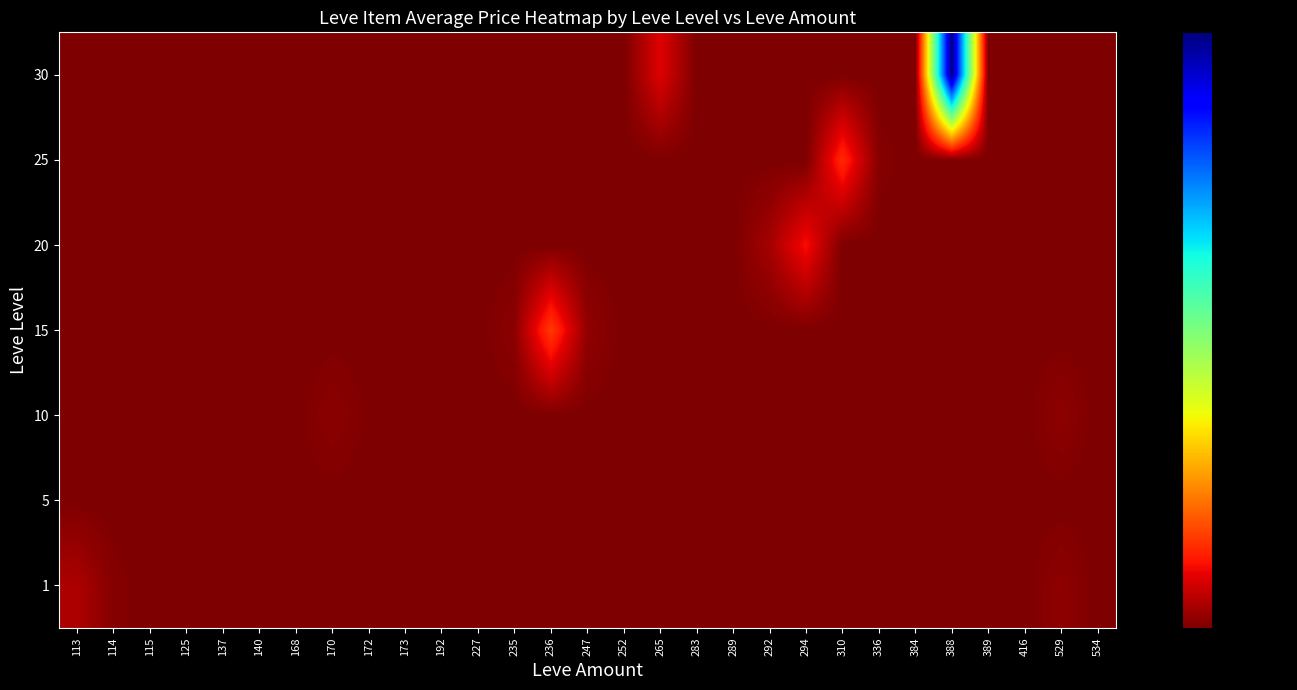

Reading left to right, transcribe all the data shown in this chart.

1: 113=27128	114=4301	115=129	125=0	137=0	140=0	168=0	170=0	172=0	173=2042	192=0	227=0	235=0	236=0	247=0	252=0	265=0	283=0	289=0	292=0	294=0	310=0	336=0	384=0	388=0	389=0	416=0	529=10000	534=0
5: 113=0	114=0	115=0	125=0	137=0	140=2507	168=1648	170=0	172=0	173=0	192=0	227=0	235=0	236=0	247=0	252=0	265=0	283=0	289=0	292=0	294=0	310=0	336=0	384=0	388=0	389=0	416=0	529=0	534=0
10: 113=0	114=0	115=0	125=0	137=0	140=0	168=0	170=8454	172=1454	173=2042	192=0	227=0	235=0	236=0	247=0	252=0	265=0	283=0	289=0	292=0	294=0	310=0	336=0	384=0	388=0	389=0	416=0	529=10000	534=0
15: 113=0	114=0	115=0	125=0	137=0	140=0	168=0	170=0	172=0	173=356	192=0	227=0	235=8456	236=99995	247=11259	252=0	265=0	283=0	289=0	292=0	294=0	310=0	336=0	384=0	388=0	389=0	416=0	529=0	534=0
20: 113=0	114=0	115=0	125=0	137=0	140=0	168=0	170=0	172=0	173=0	192=0	227=0	235=0	236=0	247=0	252=0	265=0	283=0	289=0	292=22522	294=69999	310=0	336=0	384=0	388=0	389=0	416=0	529=0	534=0
25: 113=0	114=0	115=0	125=0	137=504	140=0	168=0	170=0	172=0	173=0	192=0	227=0	235=0	236=0	247=0	252=0	265=0	283=0	289=0	292=0	294=0	310=88567	336=4500	384=0	388=0	389=0	416=0	529=0	534=0
30: 113=0	114=0	115=0	125=0	137=0	140=0	168=0	170=0	172=0	173=0	192=0	227=0	235=0	236=0	247=0	252=0	265=55000	283=0	289=0	292=0	294=0	310=0	336=0	384=0	388=655995	389=0	416=0	529=0	534=0